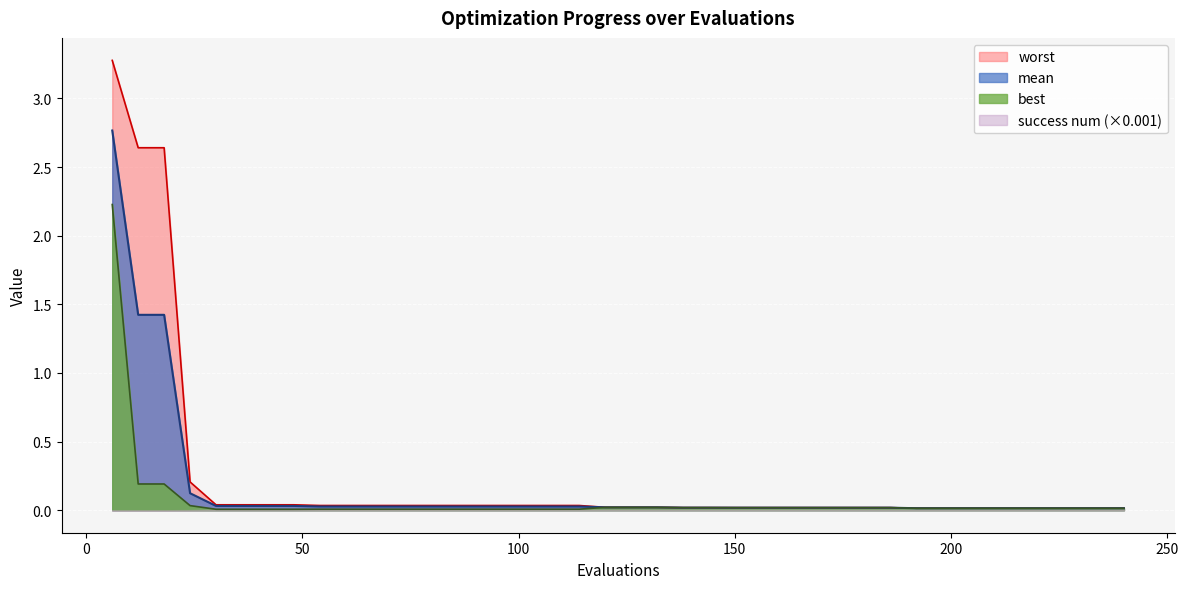

What is the average value of the worst series?

0.2